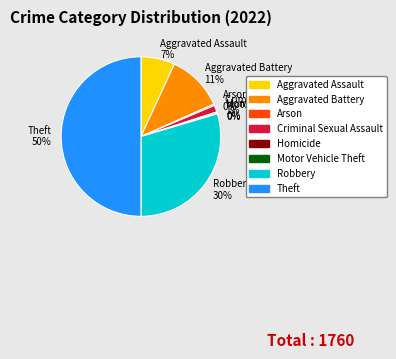

Which slice is the largest?

Theft